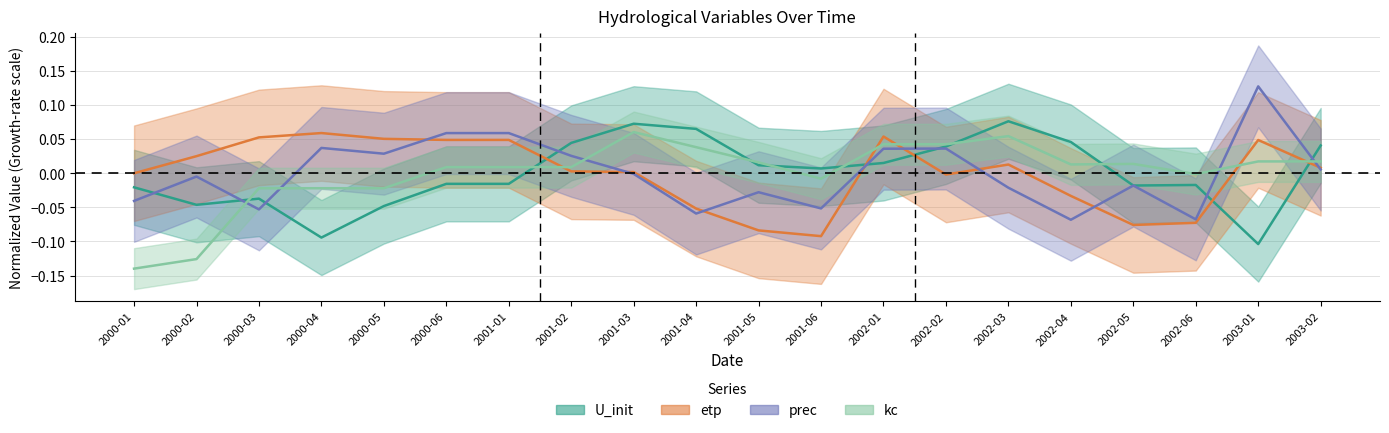

What is the label of the 20th point from the left?

2003-02